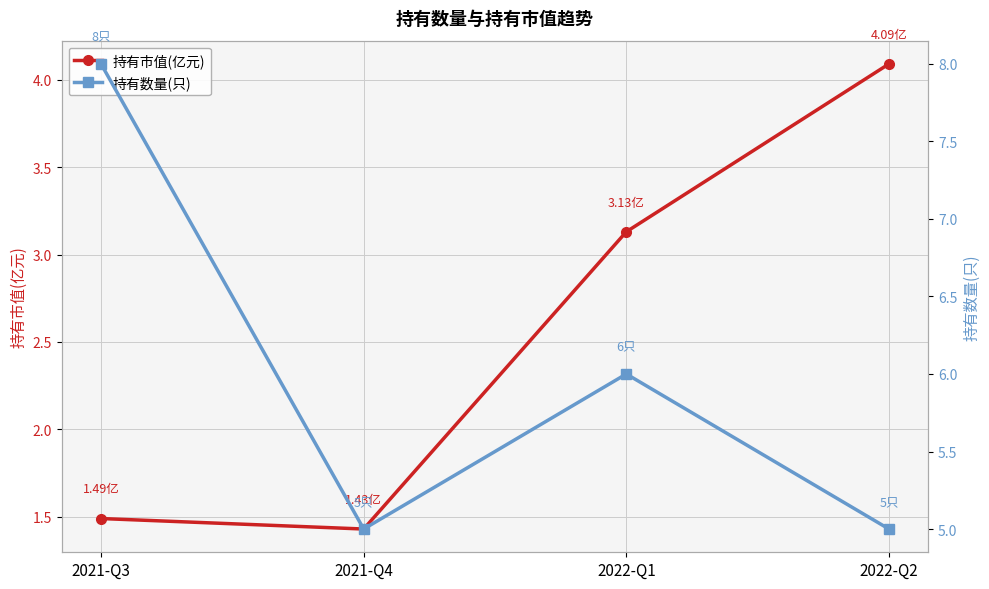

What position from the right is 2021-Q3?

4